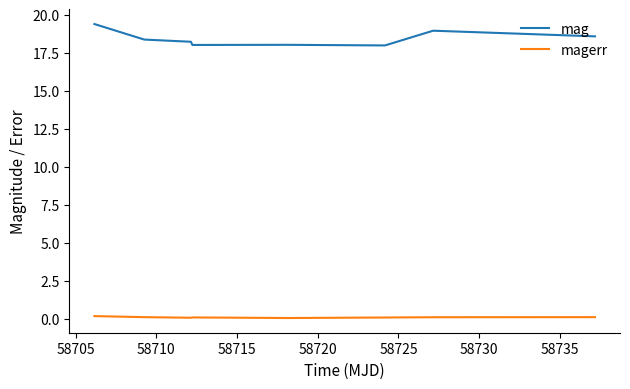

What is the difference between the second highest and minimum values in the mag series?

1.0